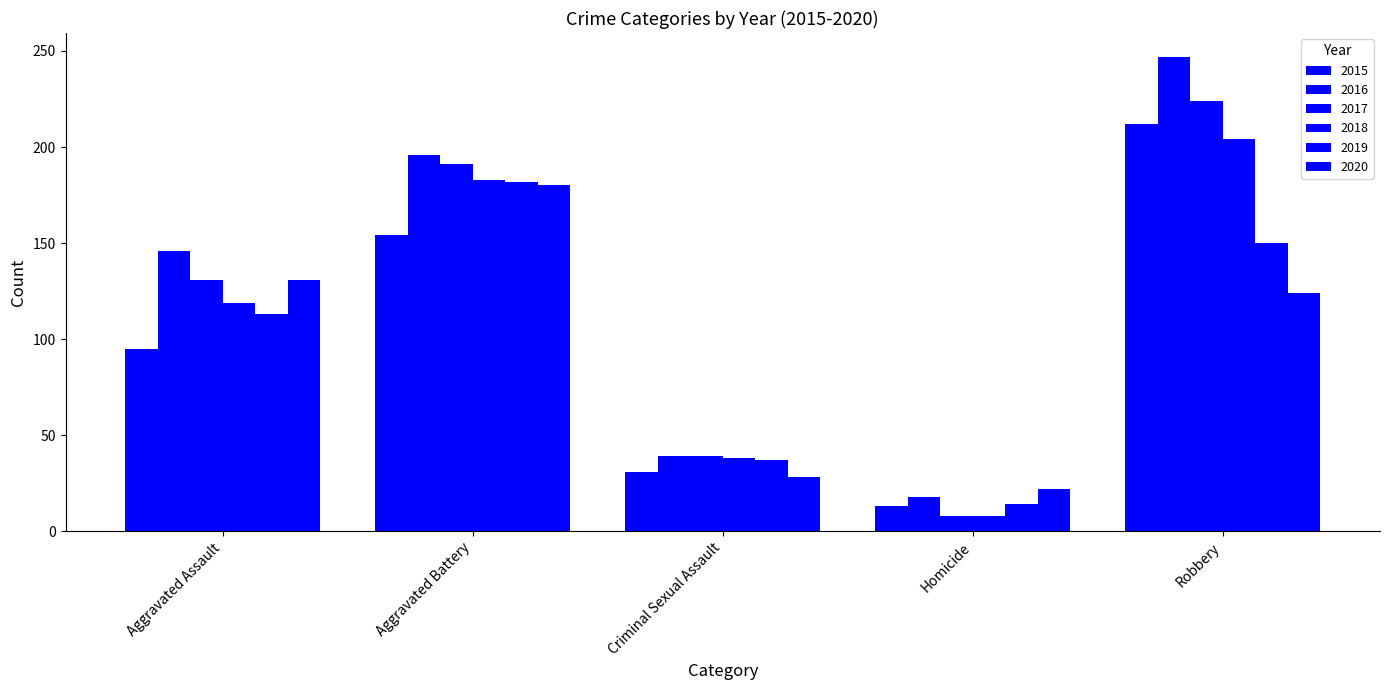

How many categories are shown in the chart?

5